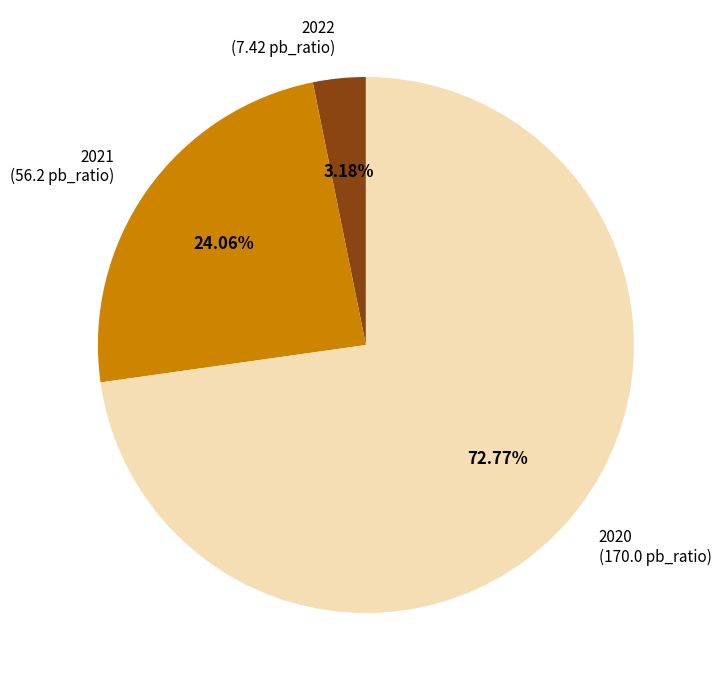

To the nearest percent, what portion does 2022 represent?

3%